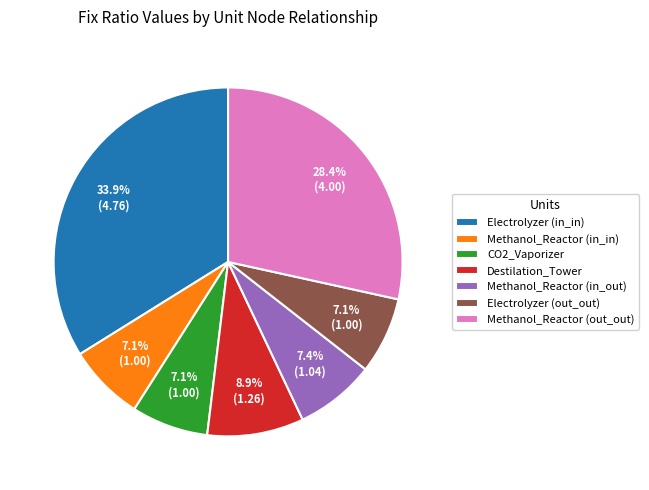

How much of the chart is everything except Methanol_Reactor (in_out)?

92.6%